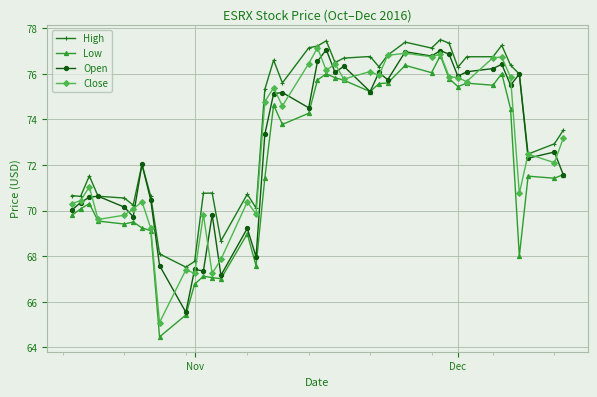

How many values in the Low series exceed 71?

23